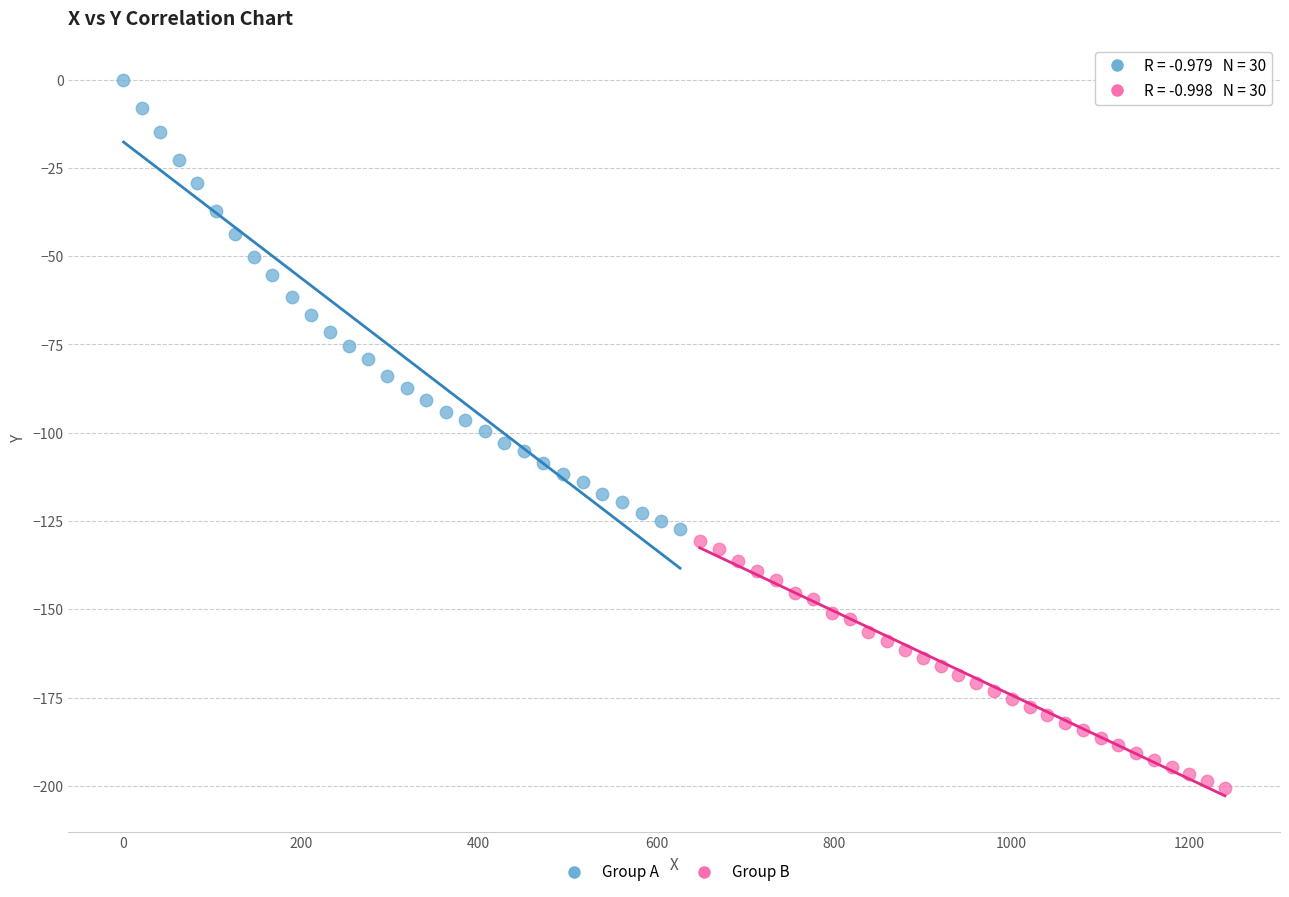

Which series reaches the maximum Y coordinate?

Group A